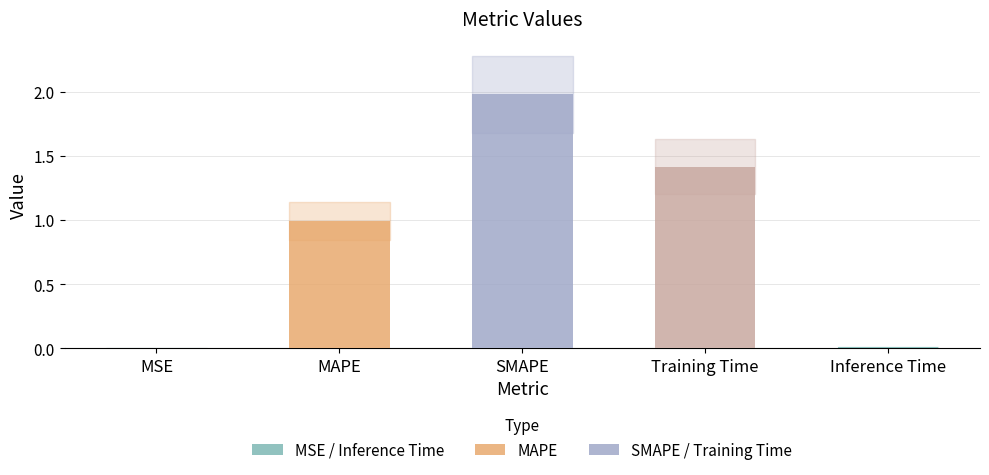

Which has a higher value, MSE or Training Time?

Training Time